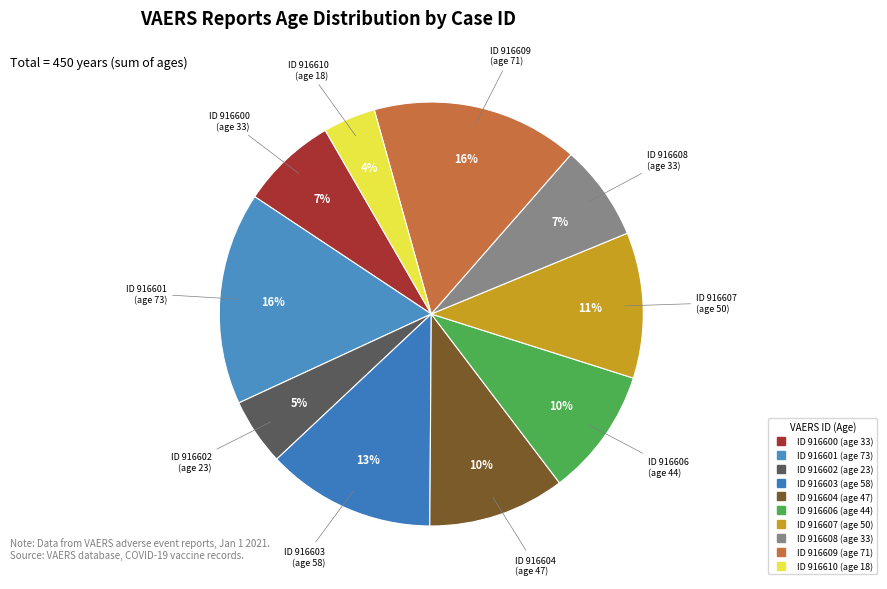

How many segments does this pie chart have?

10